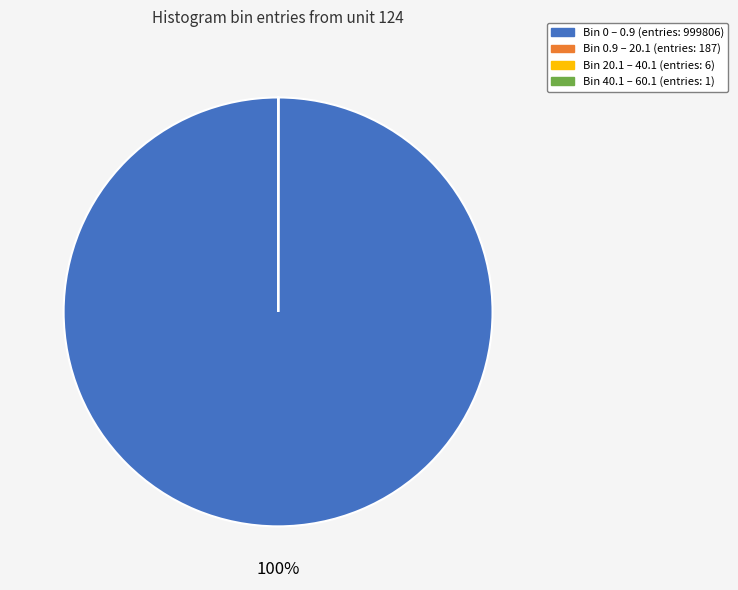

Is Bin 0 – 0.9 (entries: 999806) the majority of the pie?

Yes